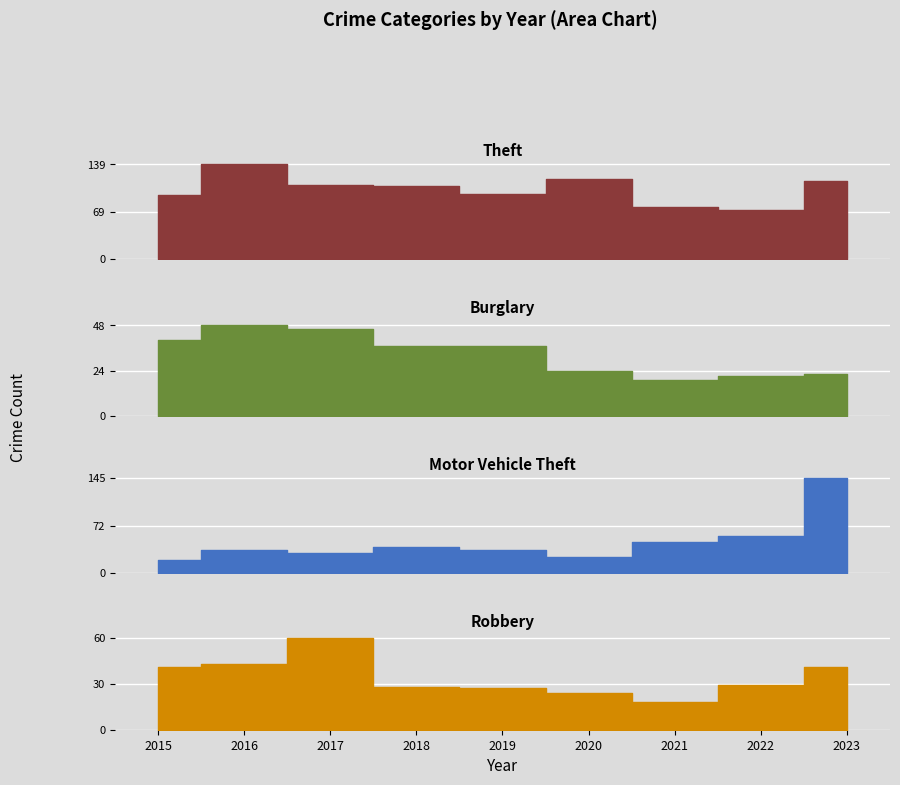

What is the total value across all series at 2019?

195